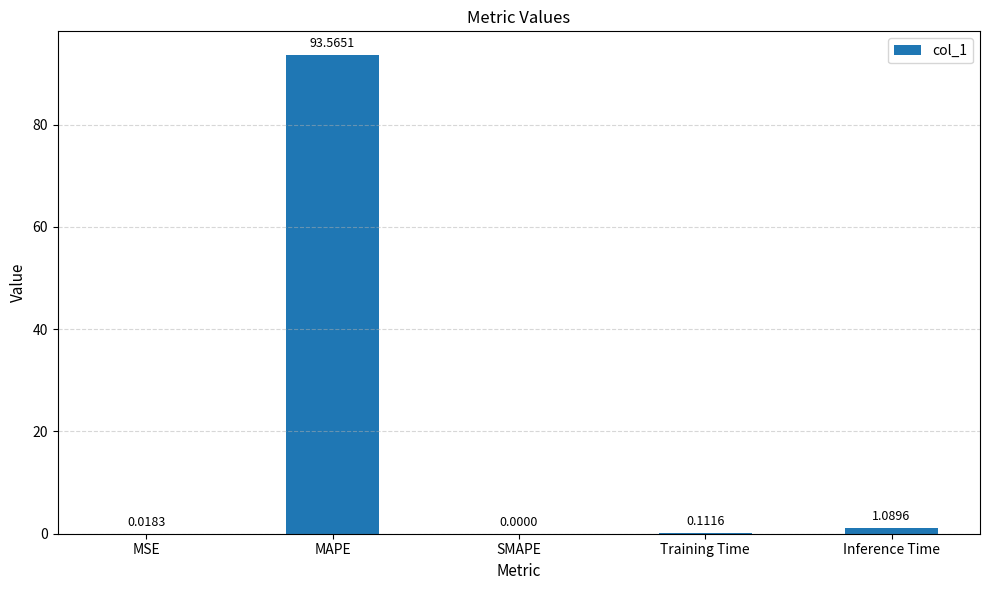

What is the difference between the values at MAPE and SMAPE?

93.6